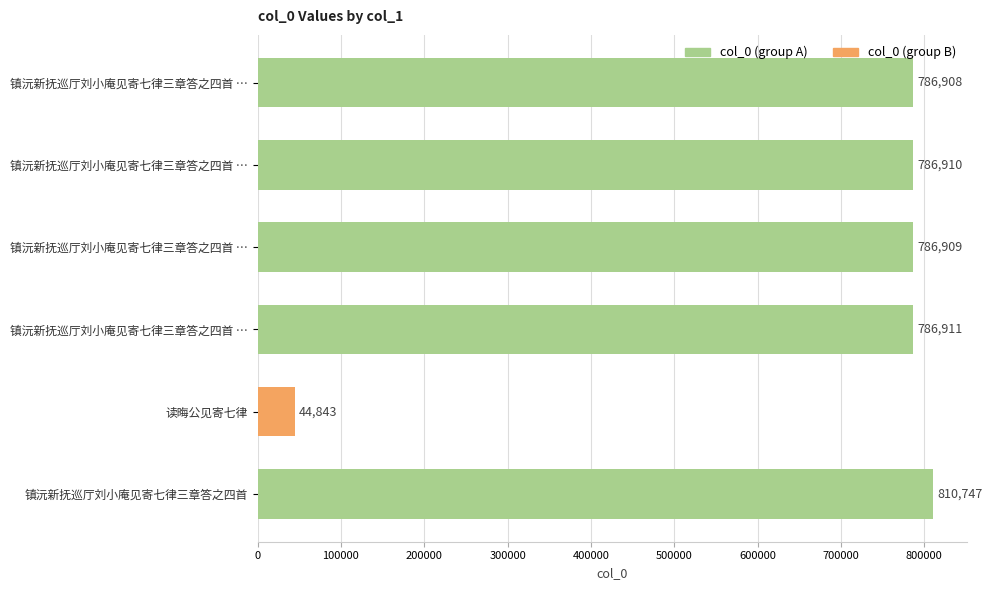

How many categories are shown in the chart?

6